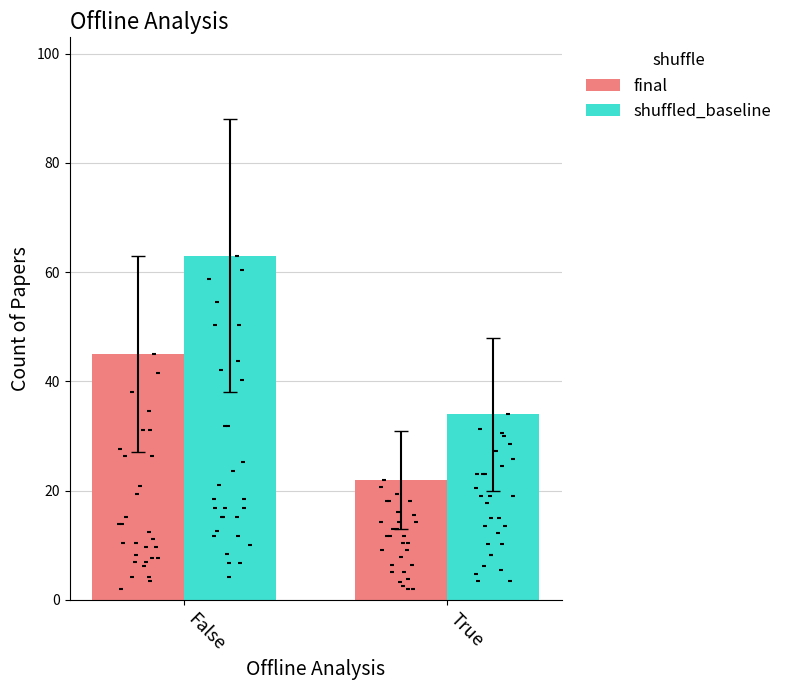

Which series contains the lowest Y value?

final